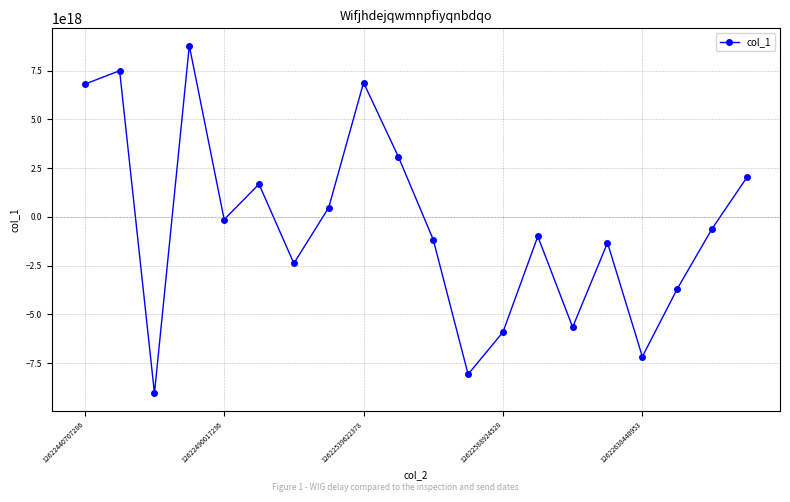

How many interior local valleys (lower than both neighbors) does the data have?

6